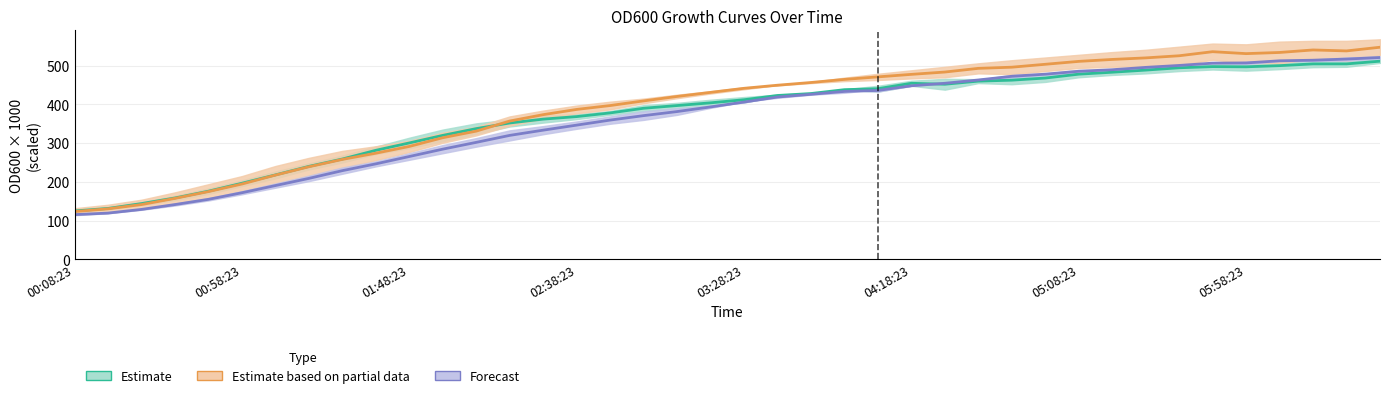

What is the sum of the Forecast values at 9 and 25?

694.5